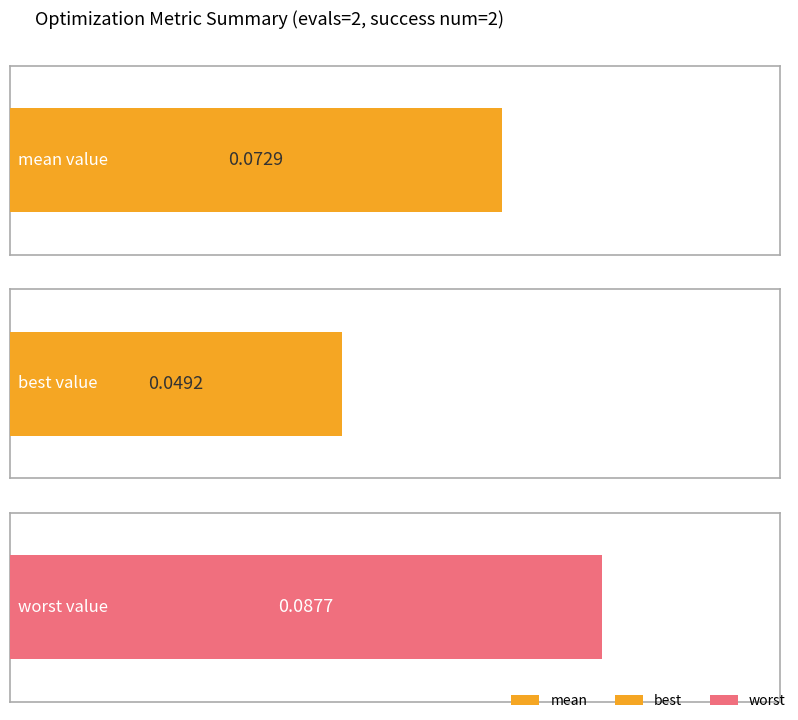

Is it true that worst equals 0.1 at 18?

True